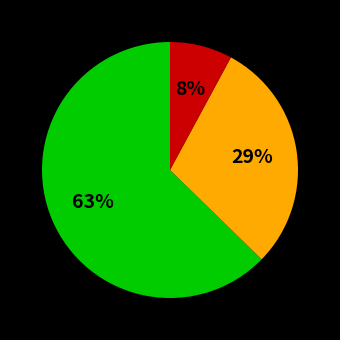

To the nearest percent, what is the average slice percentage?

33%